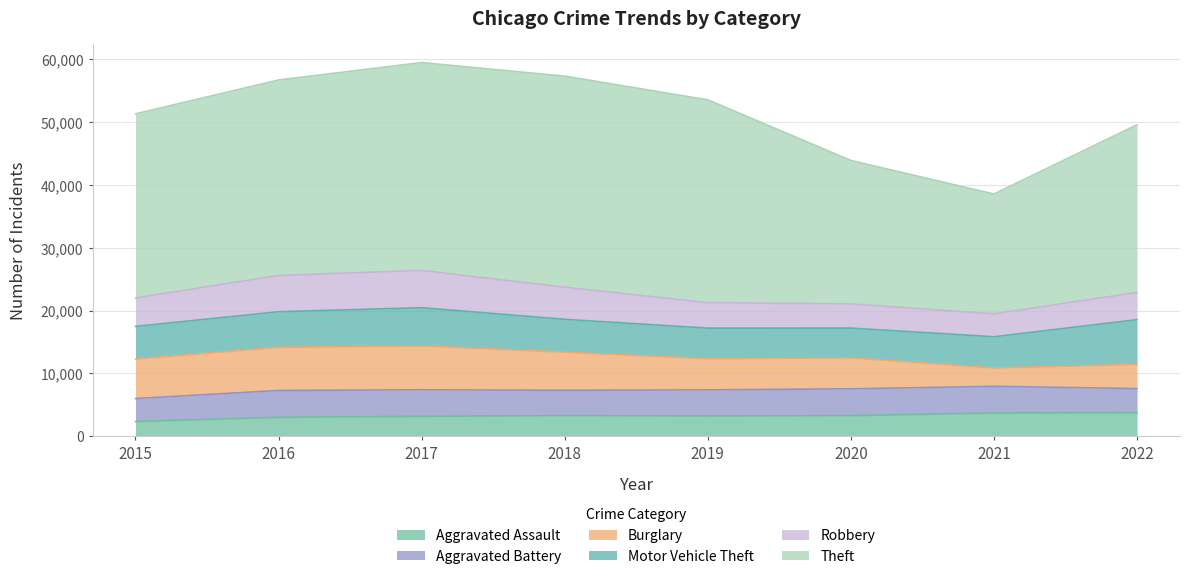

Which category has the highest value in the Burglary series?

2017